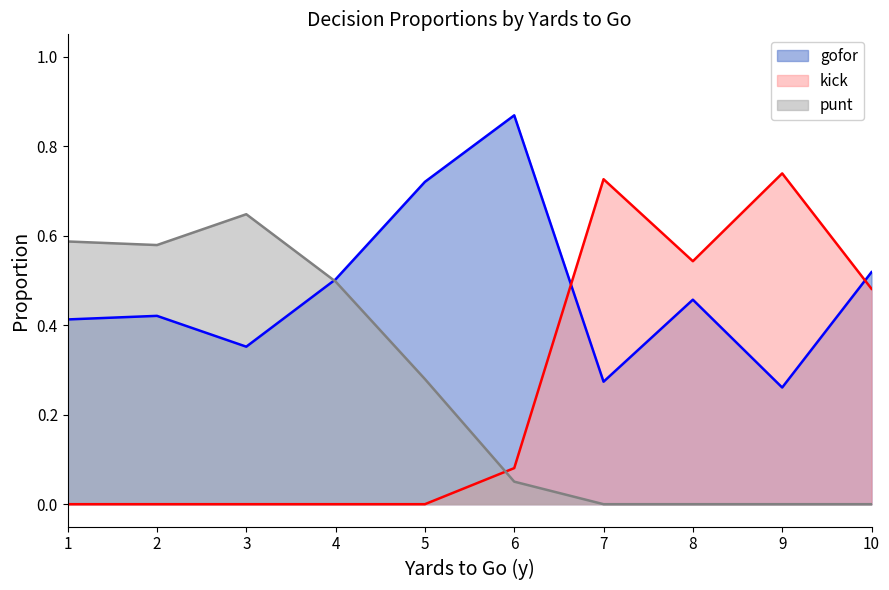

The value of punt at 9 is 0.3. True or false?

False